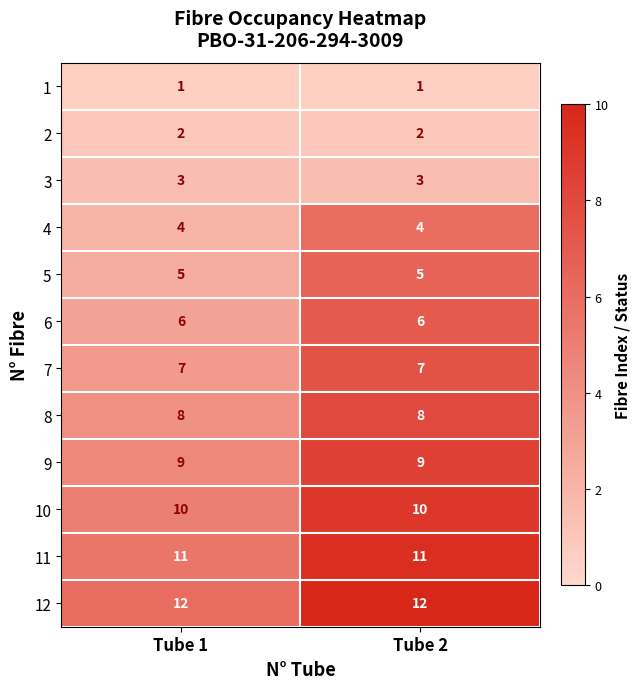

What is the sum of the 5 values at Tube 2 and Tube 1?

10